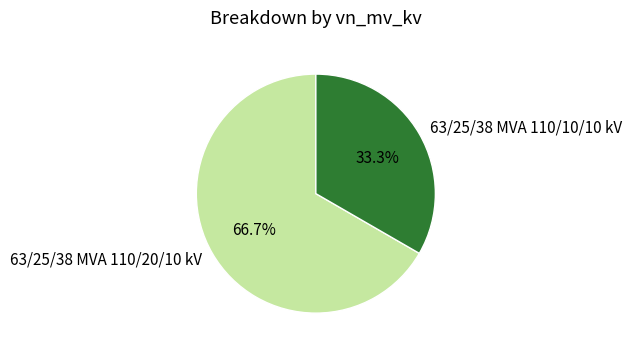

Count the number of slices in the pie.

2